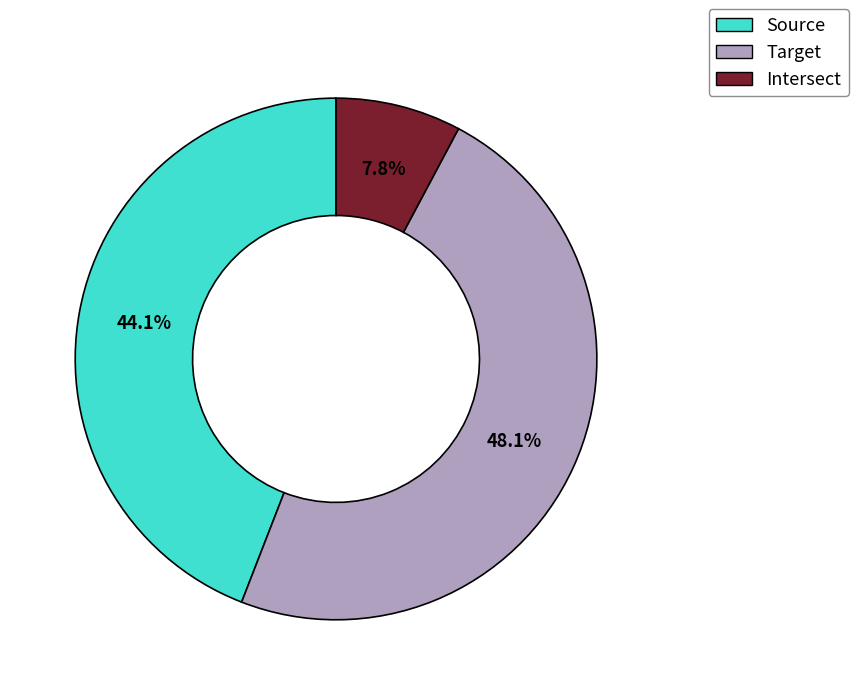

Approximately how many times larger is the value at Source compared to Target?

0.9